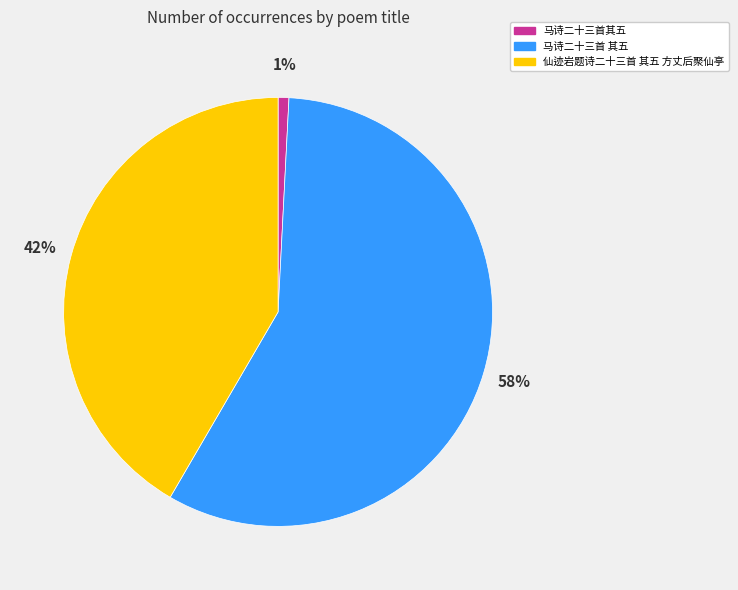

True or false: 马诗二十三首 其五 accounts for 58% of the total.

True